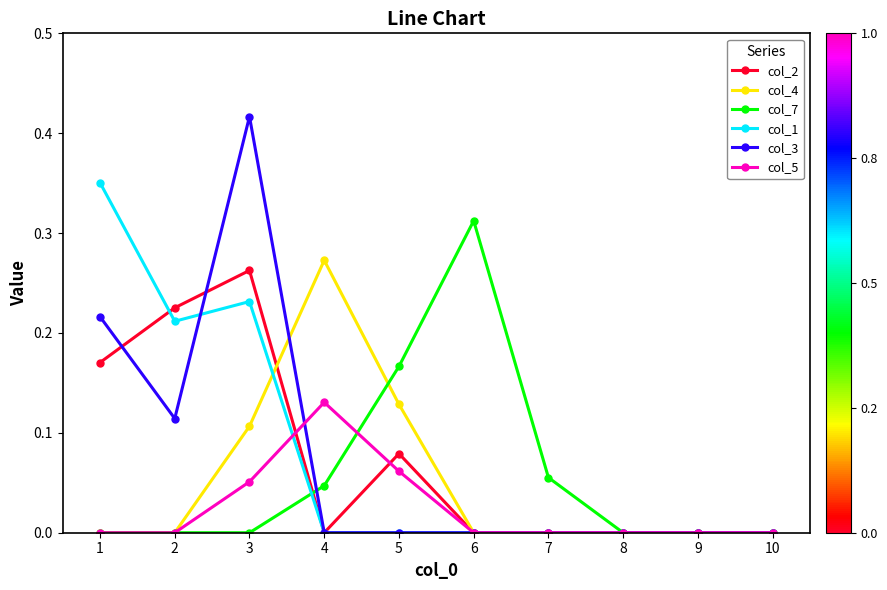

The col_3 series shows 0.0 at 5. True or false?

True